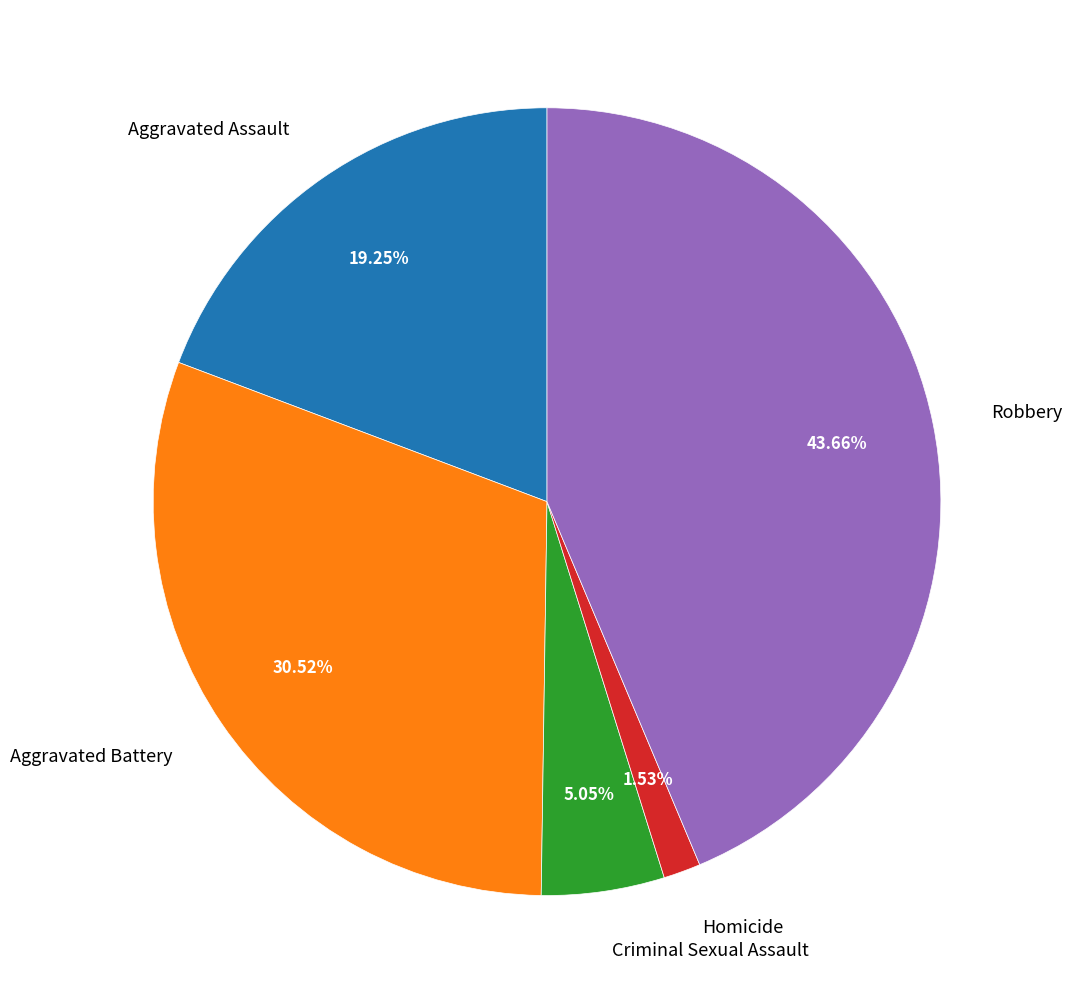

Which slice is the smallest?

Homicide